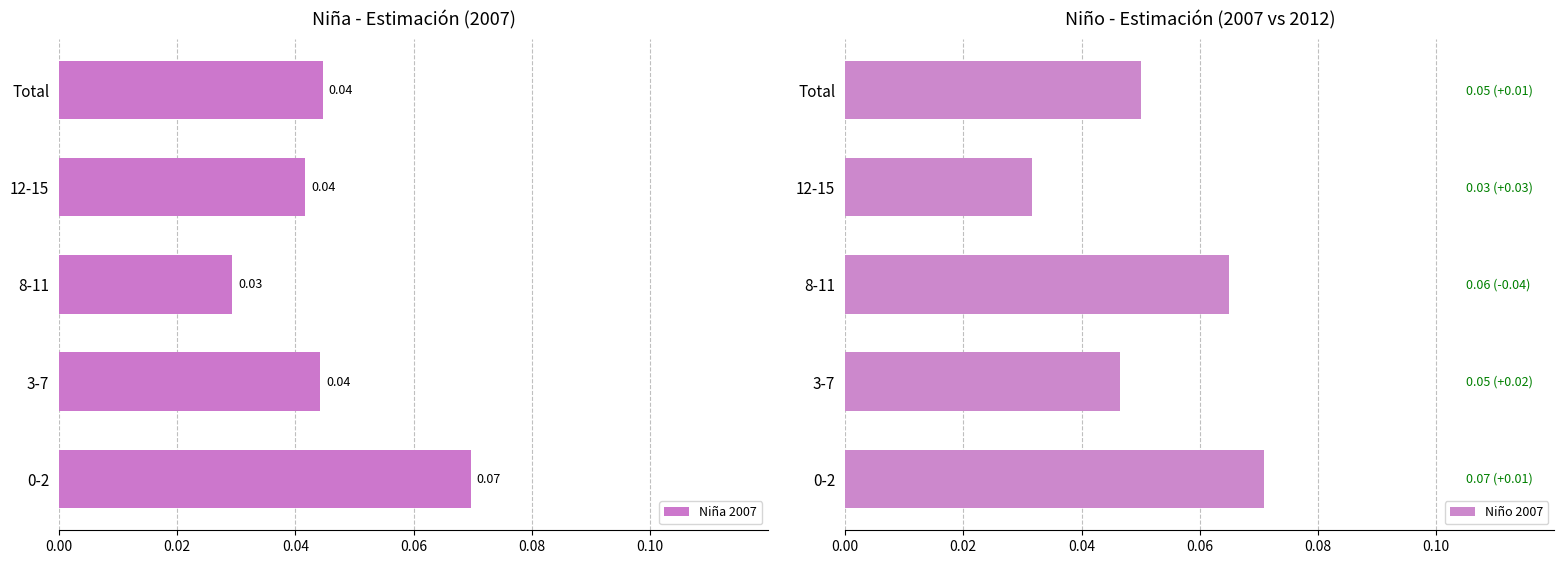

Rank the series at 0.06 from highest to lowest value.

Niña 2007, Niño 2007